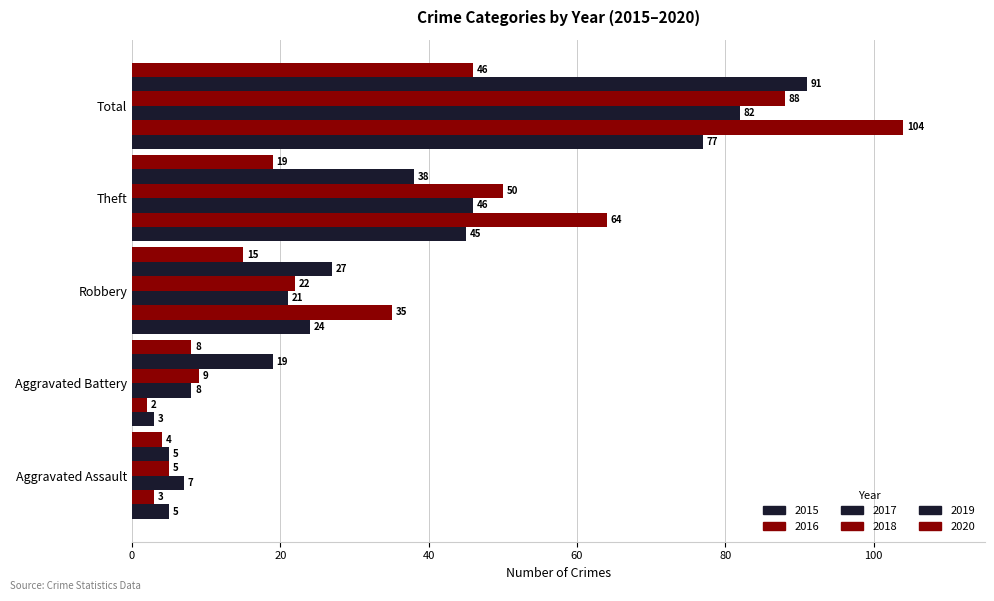

Which series has the largest total across all categories?

2016